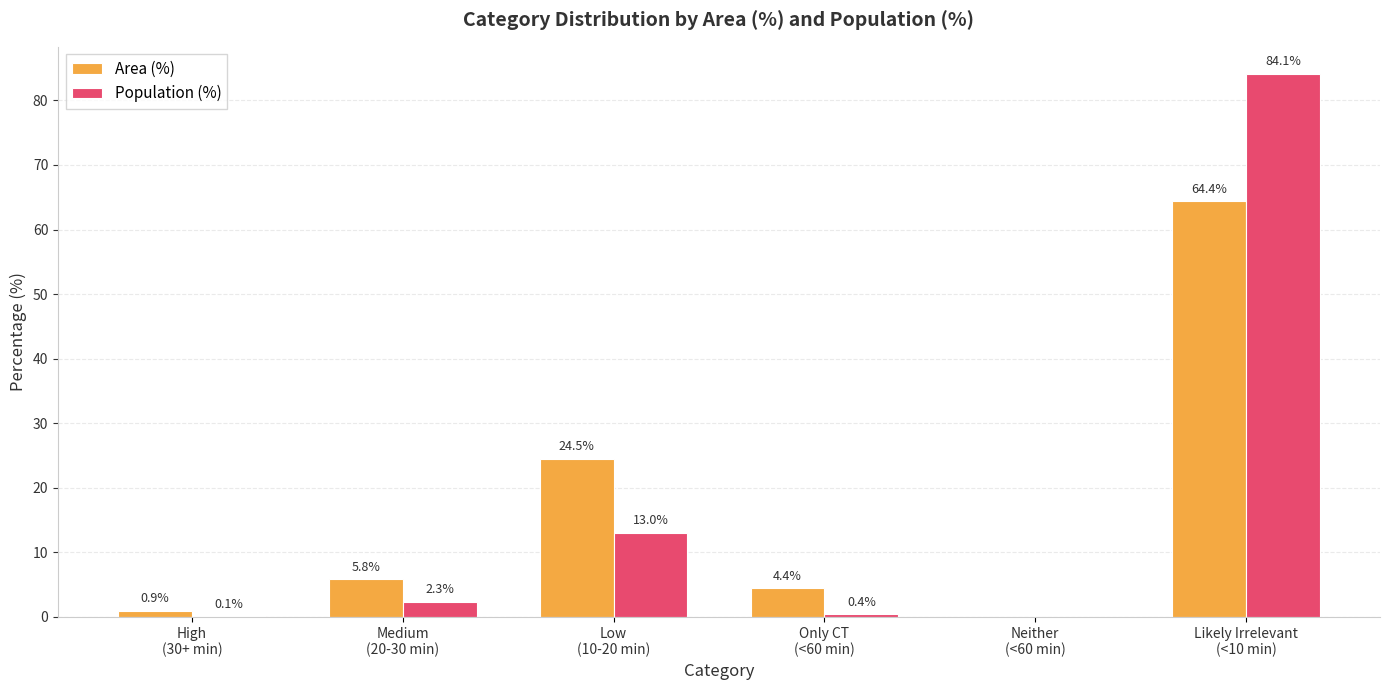

Reading left to right, what are all the values shown in this chart?

Area (%): High
(30+ min)=0.9	Medium
(20-30 min)=5.8	Low
(10-20 min)=24.5	Only CT
(<60 min)=4.4	Neither
(<60 min)=0.0	Likely Irrelevant
(<10 min)=64.4
Population (%): High
(30+ min)=0.1	Medium
(20-30 min)=2.3	Low
(10-20 min)=13.0	Only CT
(<60 min)=0.4	Neither
(<60 min)=0.0	Likely Irrelevant
(<10 min)=84.1